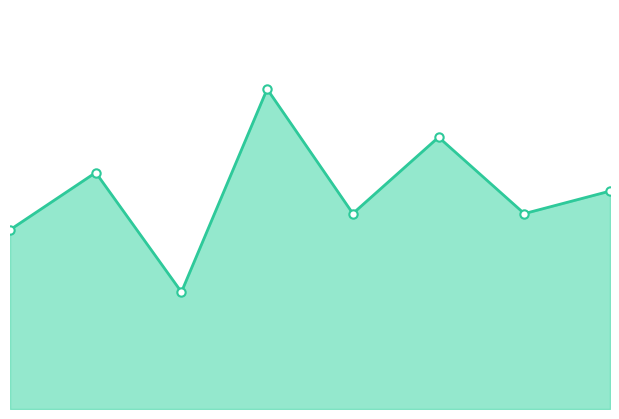

Does the chart display data point markers on the line(s)?

No